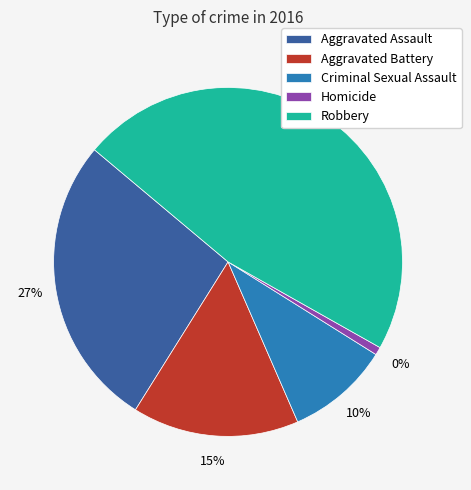

Is there any slice that represents more than half of the pie?

No